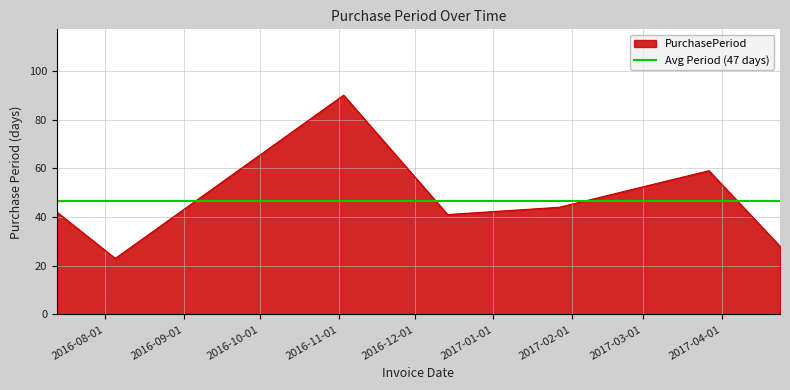

How many points are lower than both their immediate neighbors (excluding endpoints)?

2